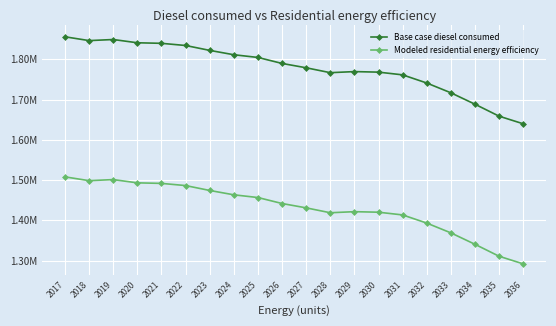

Rank the series by their average value, from highest to lowest.

Base case diesel consumed, Modeled residential energy efficiency